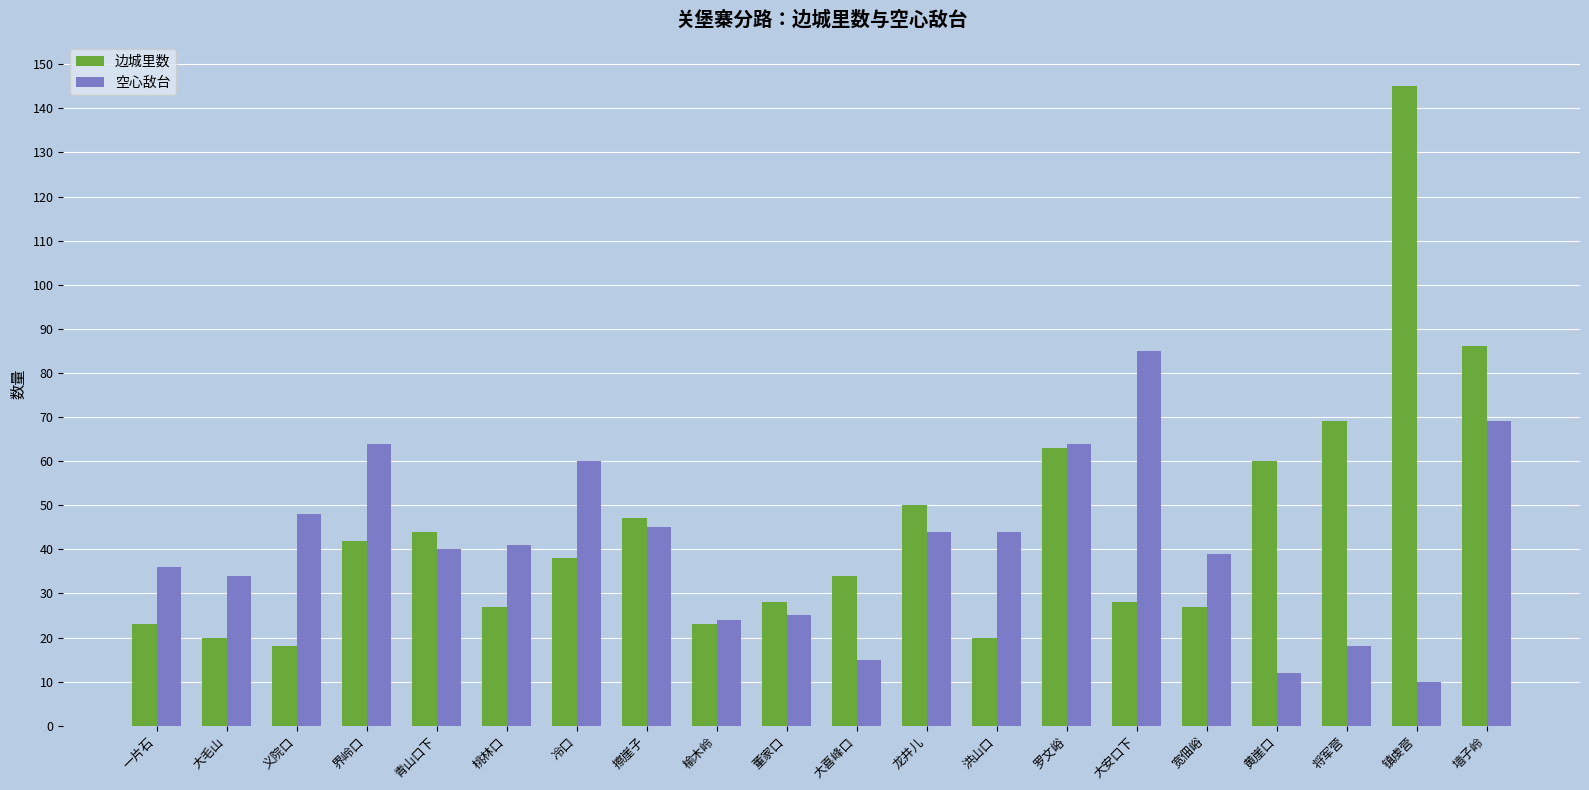

What is the minimum value shown in the chart?

10